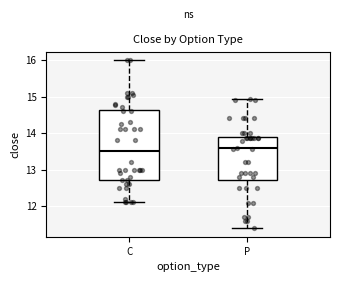

Which box is the tallest, from its lower edge to its upper edge?

C